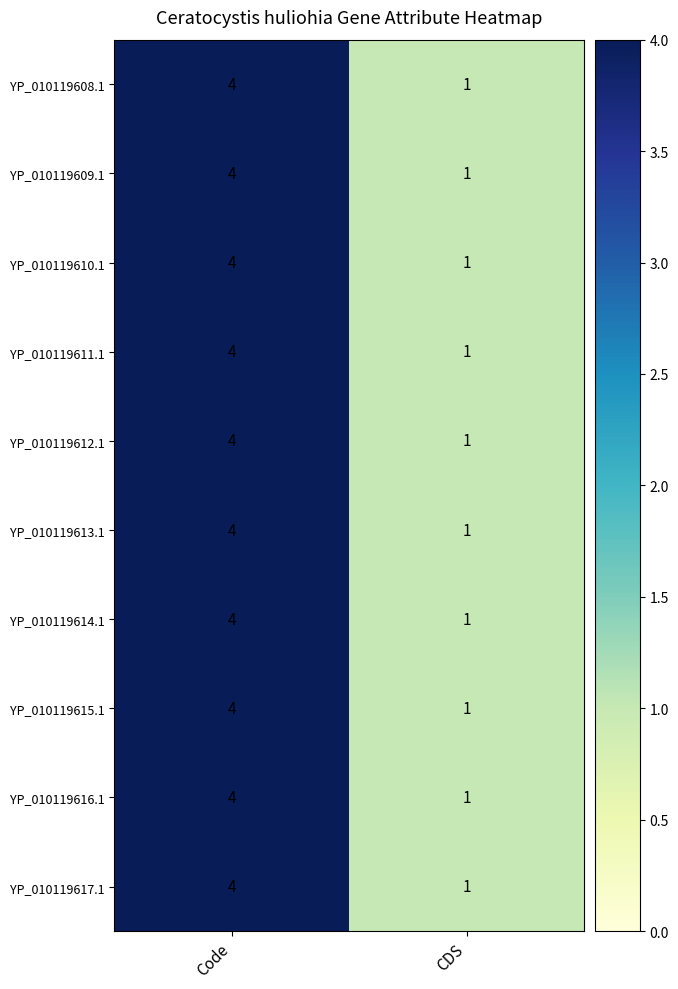

What is the sum of the YP_010119609.1 values at CDS and Code?

5